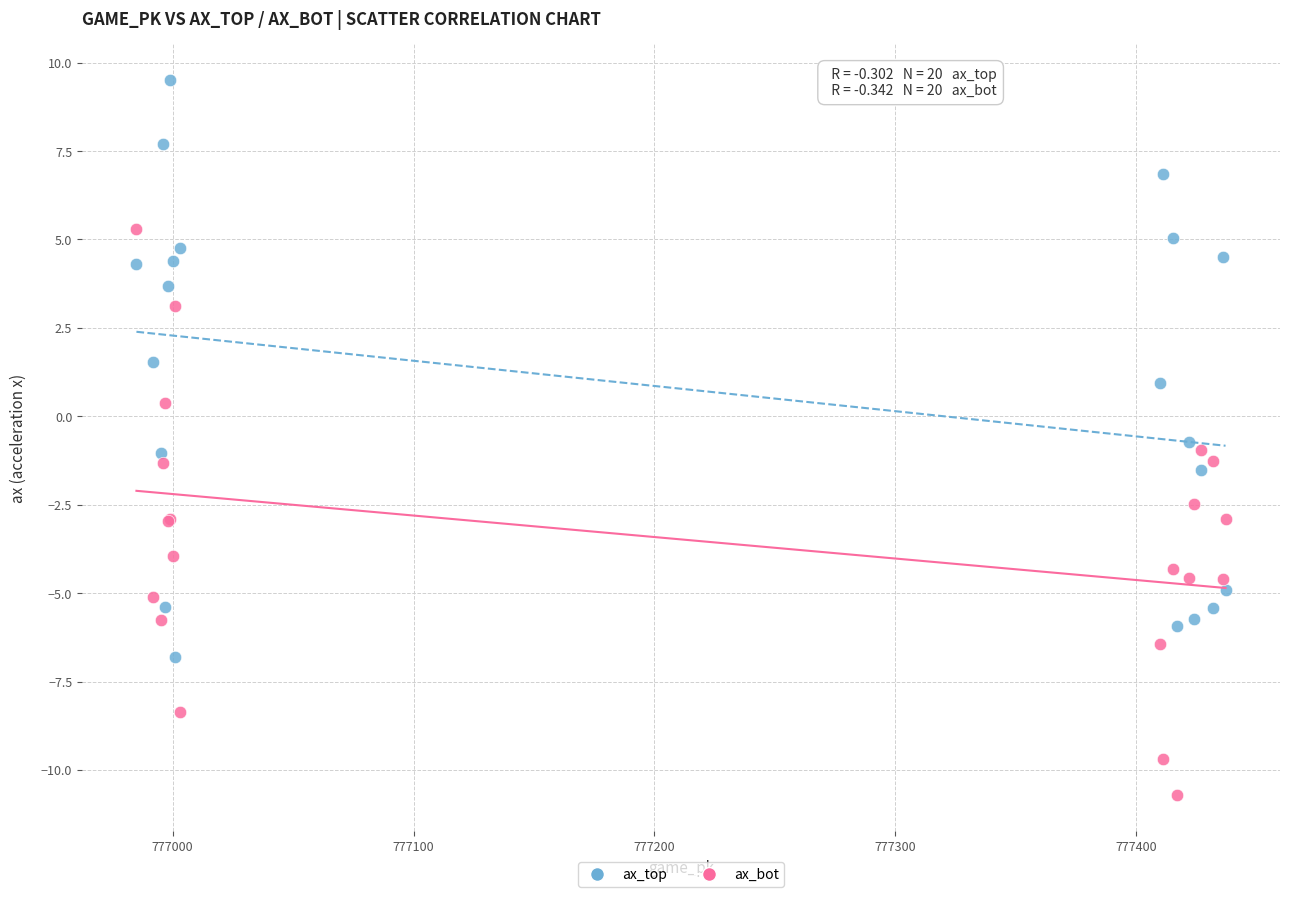

Which series contains the highest Y value?

ax_top